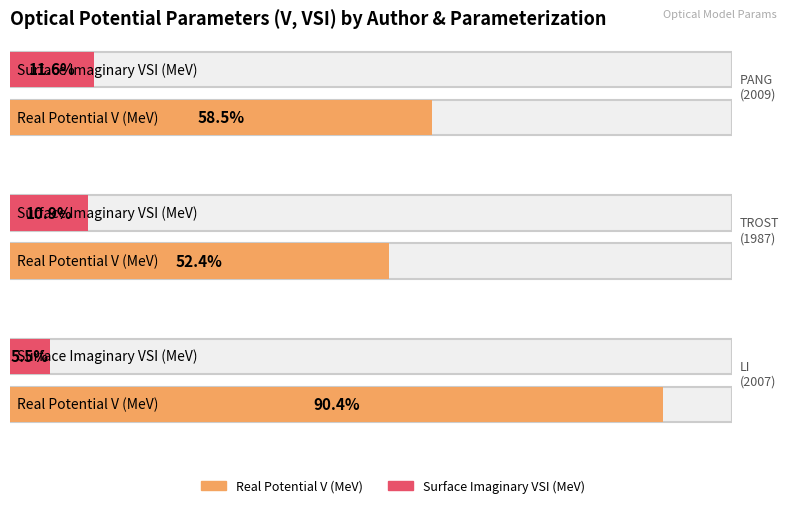

Count the number of categories in the chart.

3